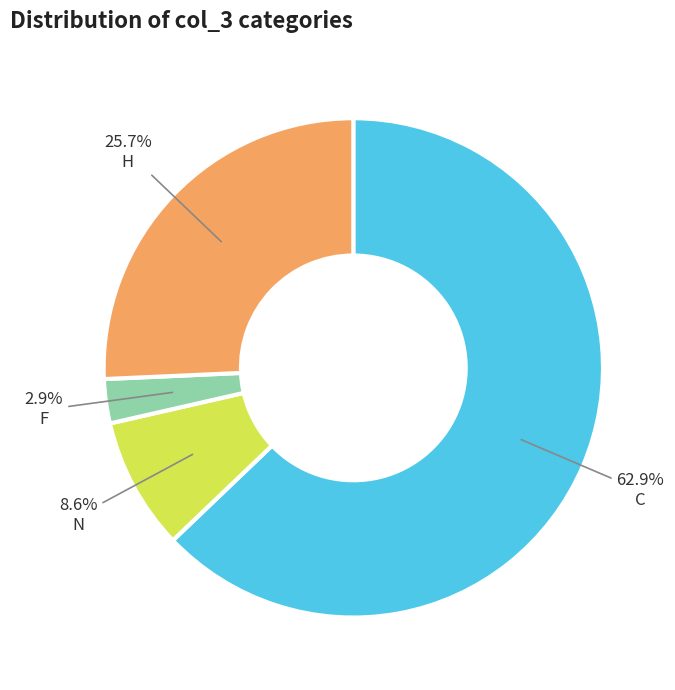

To the nearest percent, what is the average slice percentage?

25%